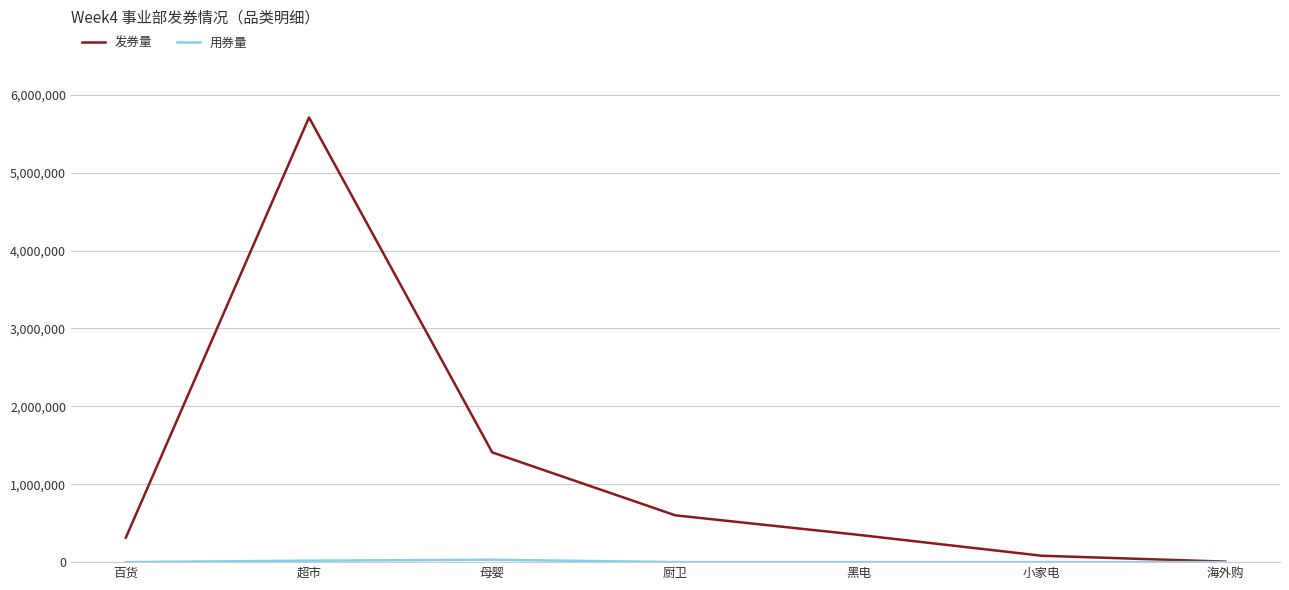

The value of 发券量 at 超市 is 8749757. True or false?

False